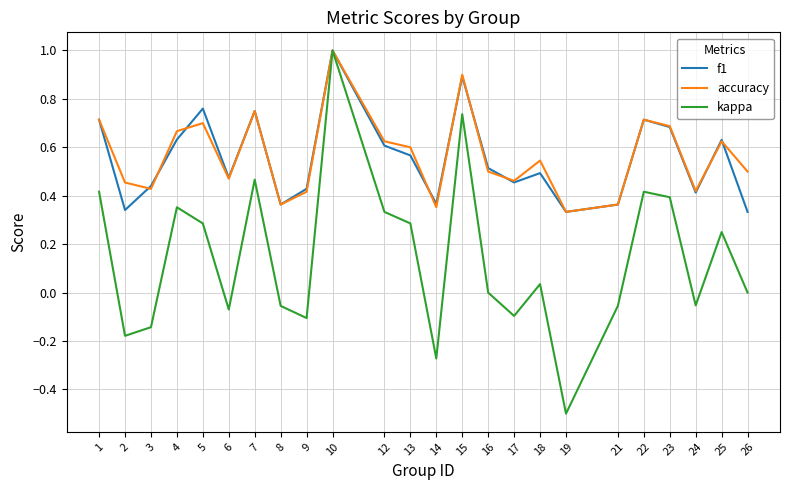

What is the sum of the f1 values at 26 and 10?

1.3